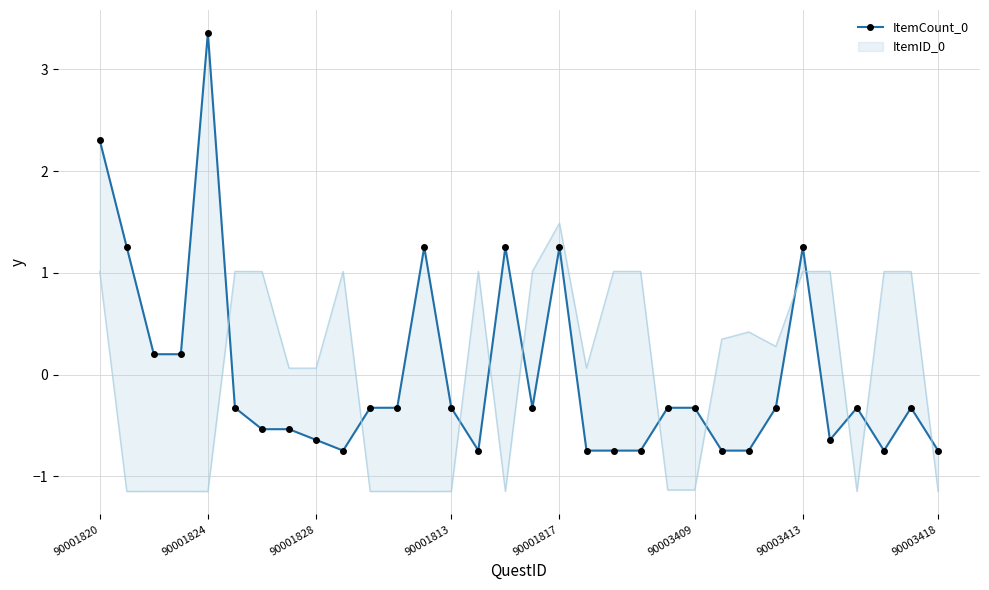

Is this an area chart (filled region under the line)?

No